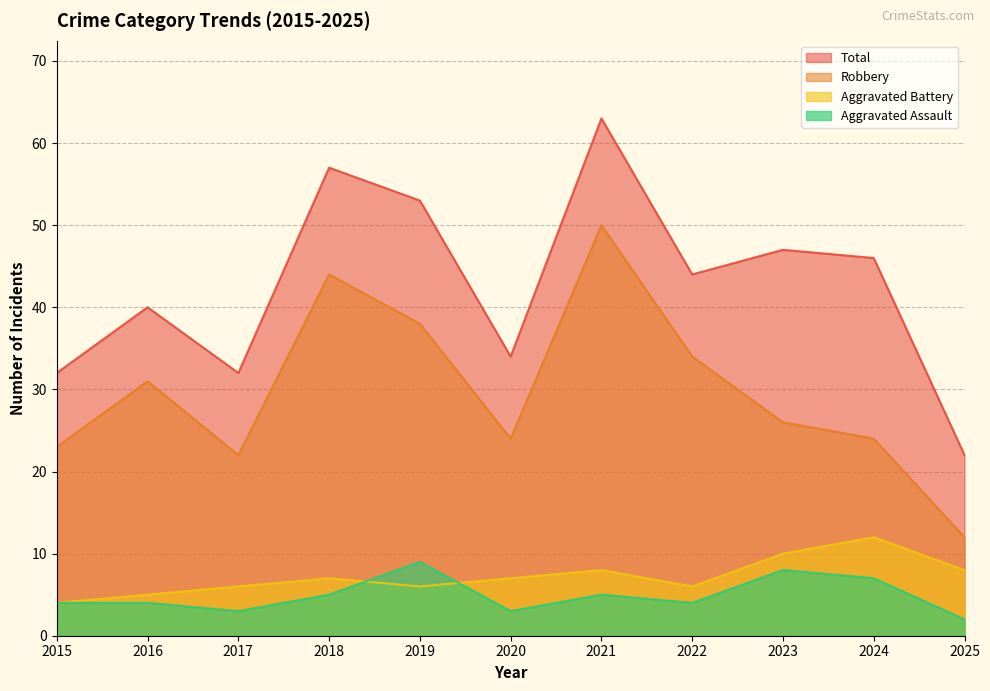

What is the average value of the Total series?

43